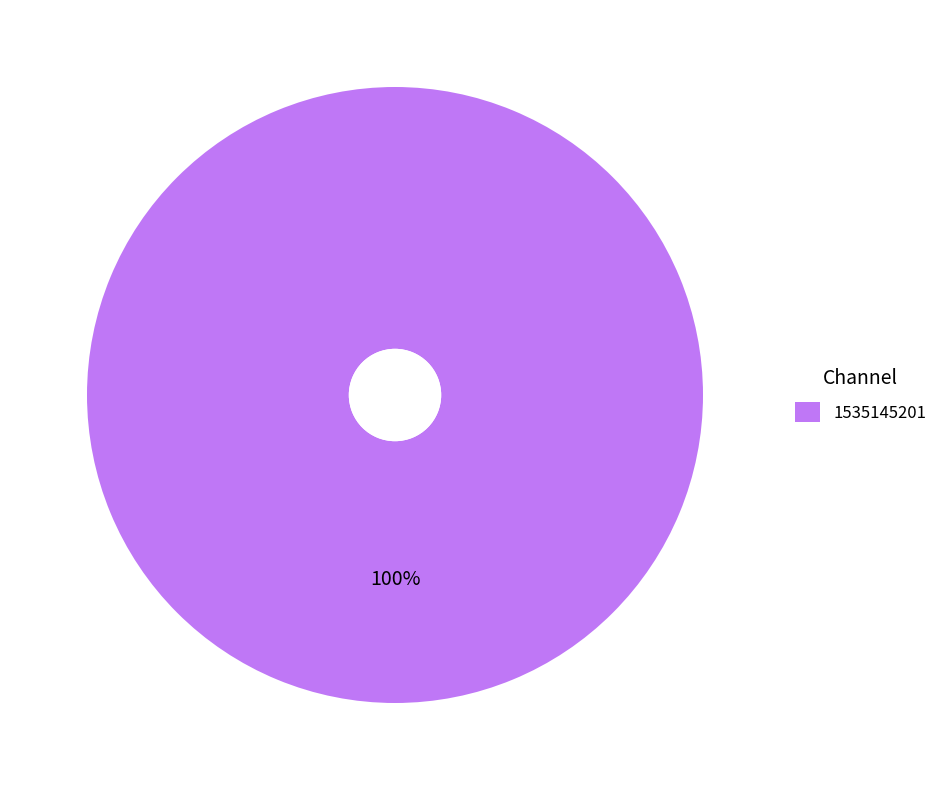

To the nearest percent, what portion does 1535145201 represent?

100%